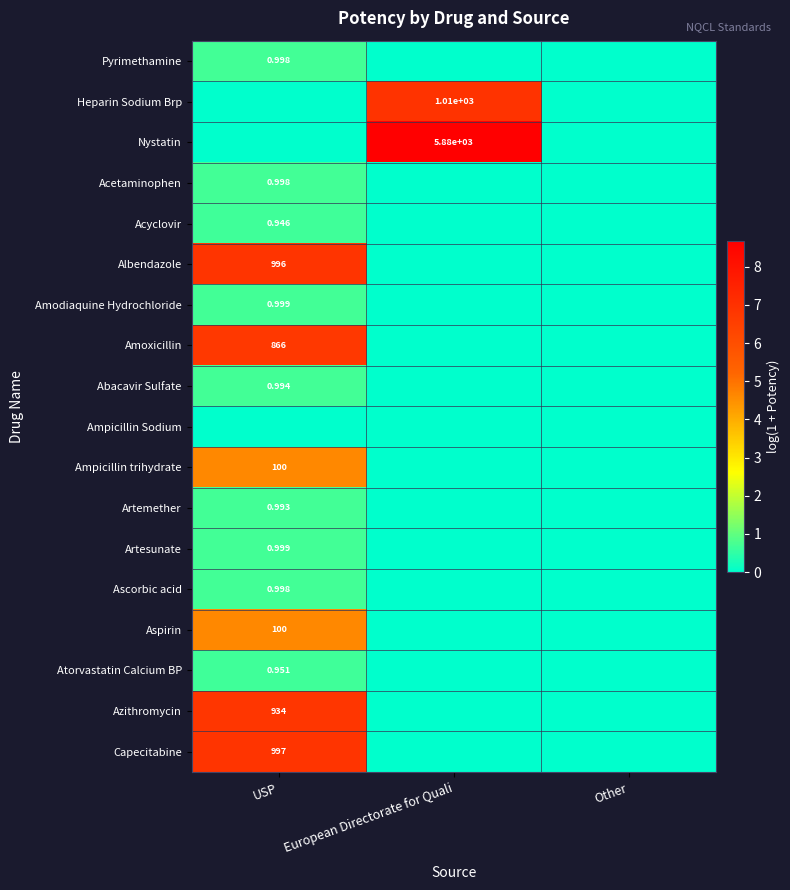

Which has a higher value, USP or Other?

USP